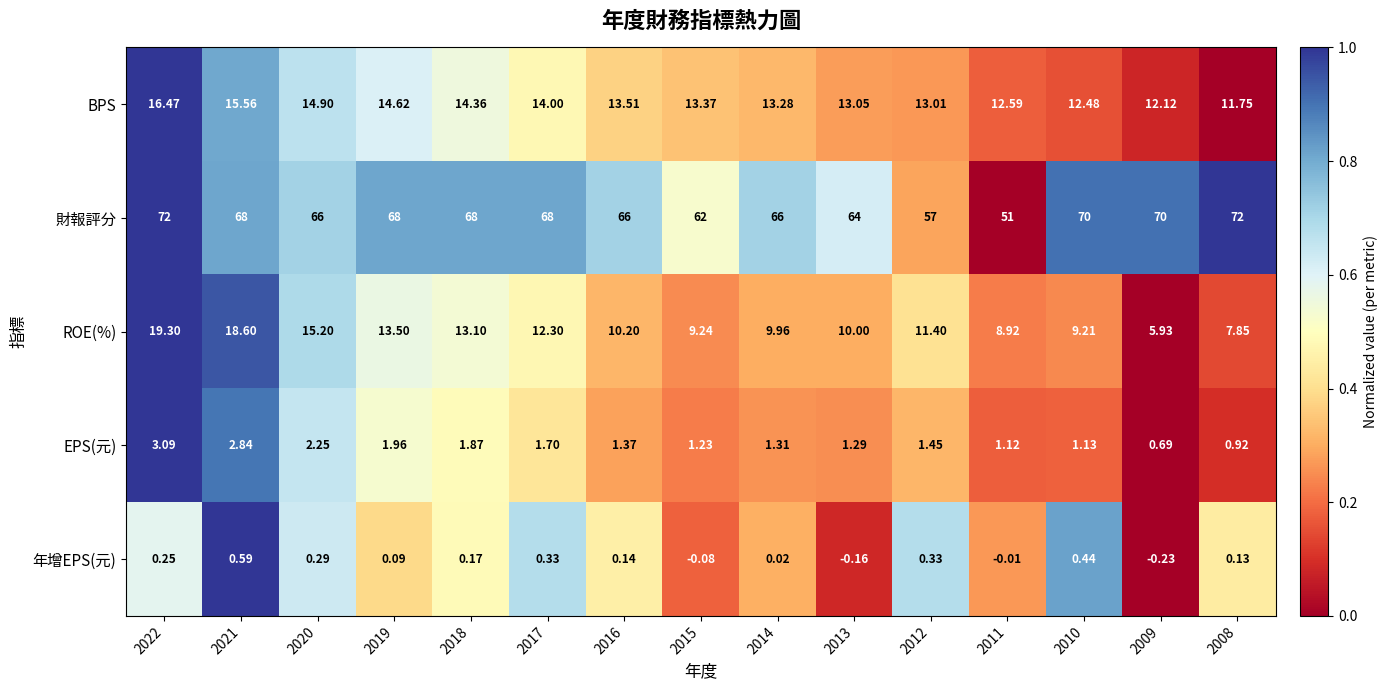

At how many categories does at least one series exceed 0?

15